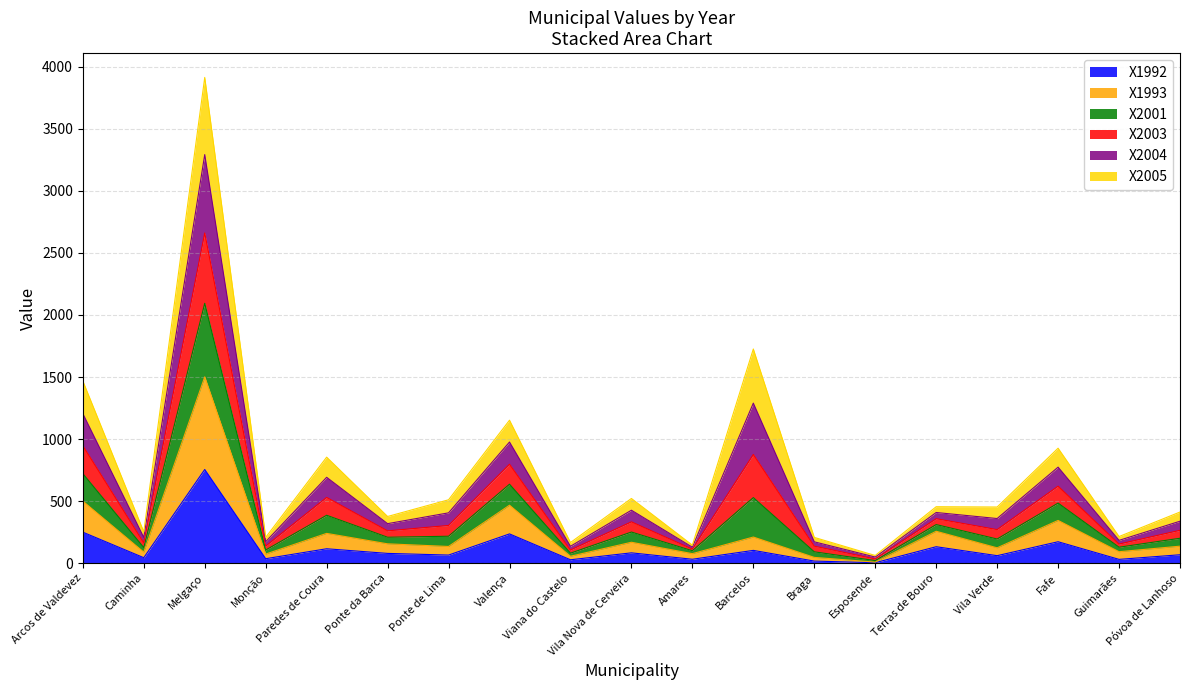

True or false: X1993 and X1992 intersect in this chart.

False